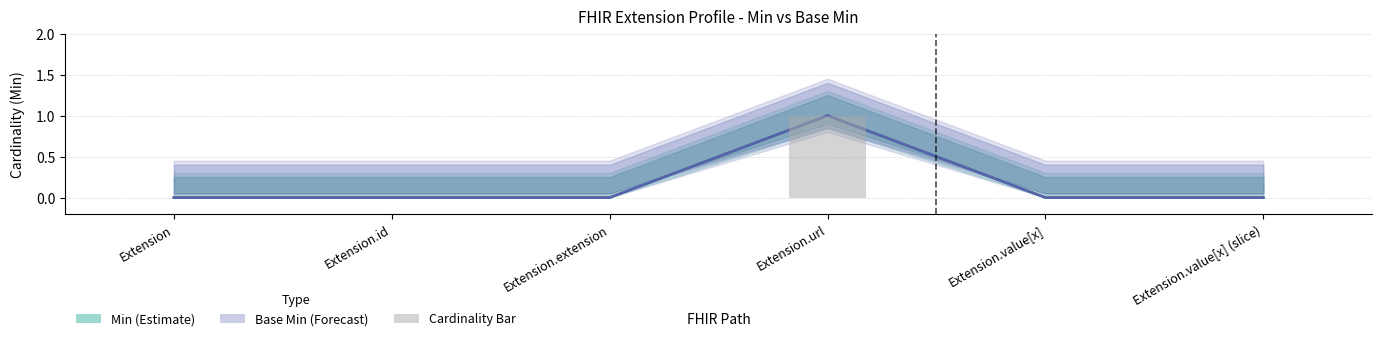

Which series has the largest total across all categories?

Min